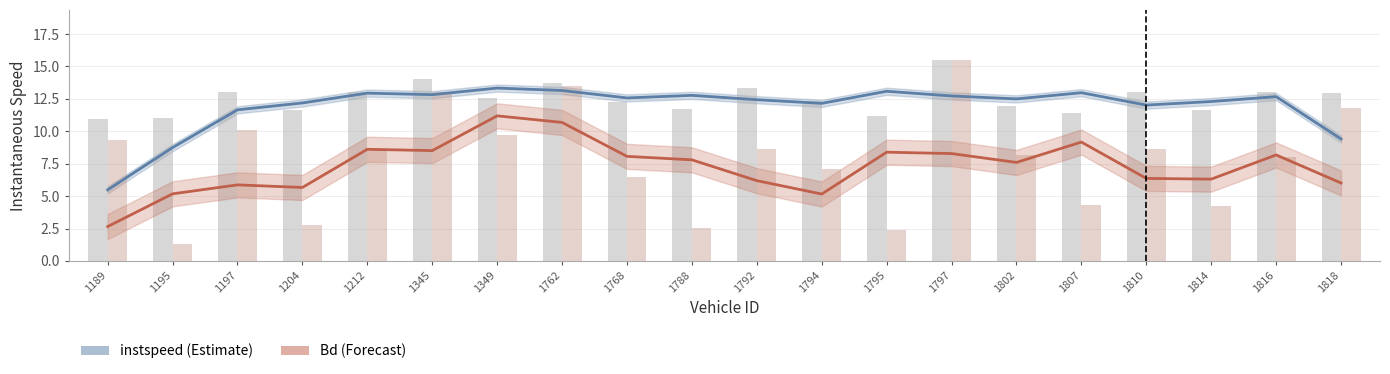

What is the difference between the maximum and second lowest values in the instspeed series?

4.5